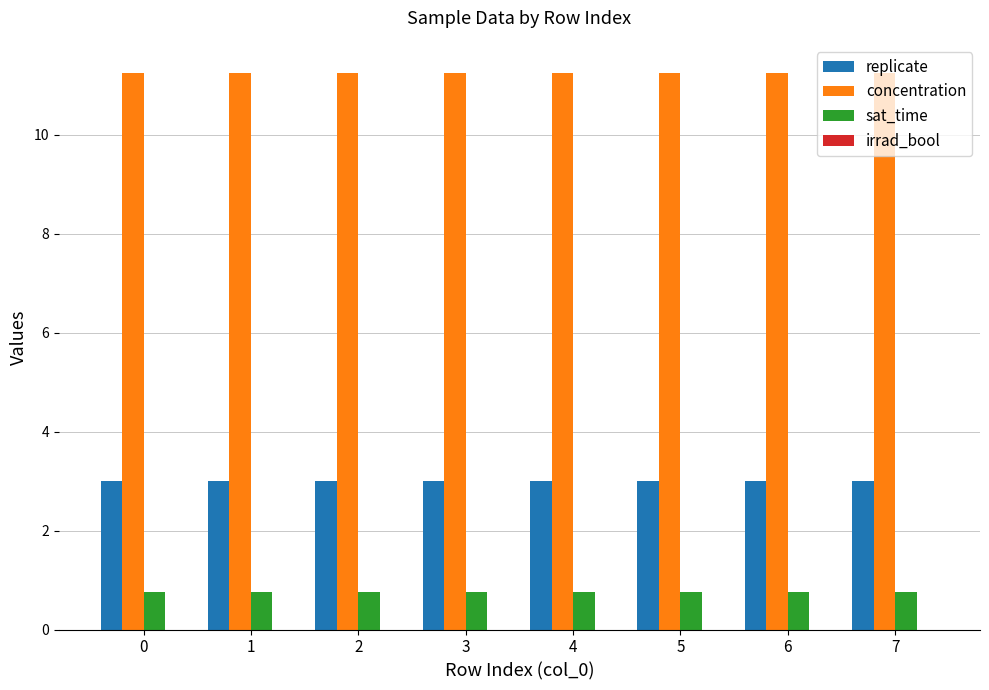

The replicate series shows 1.5 at 1. True or false?

False